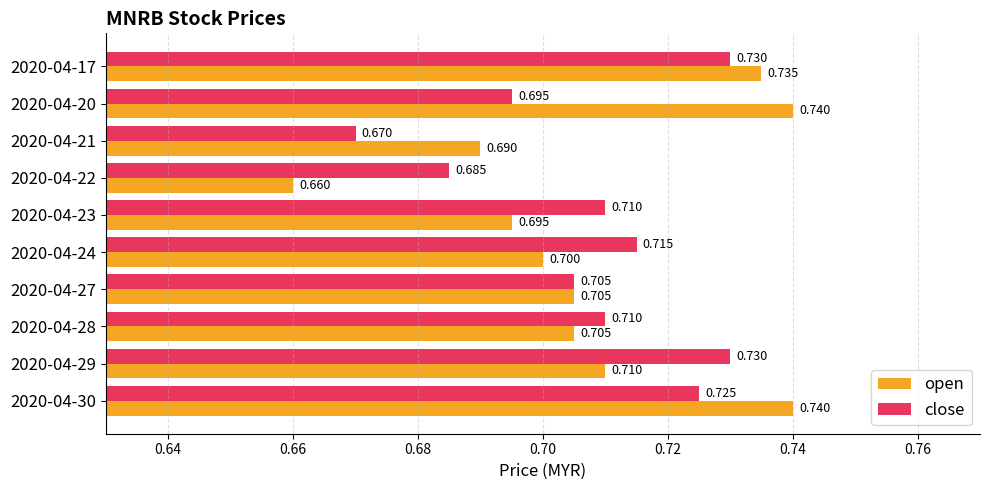

At how many categories does at least one series exceed 0?

10